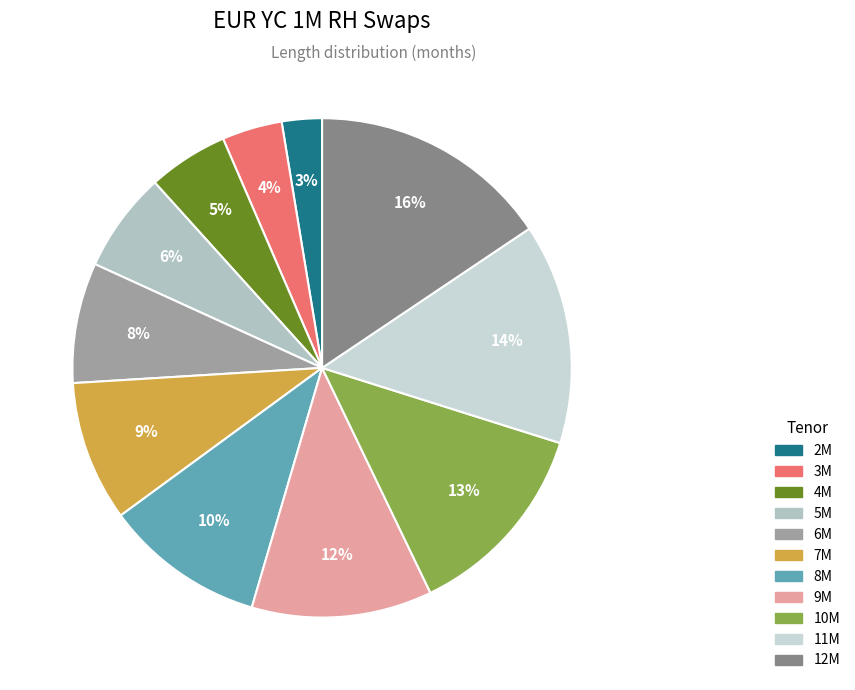

What is the total percentage of 3M and 8M?

14.3%